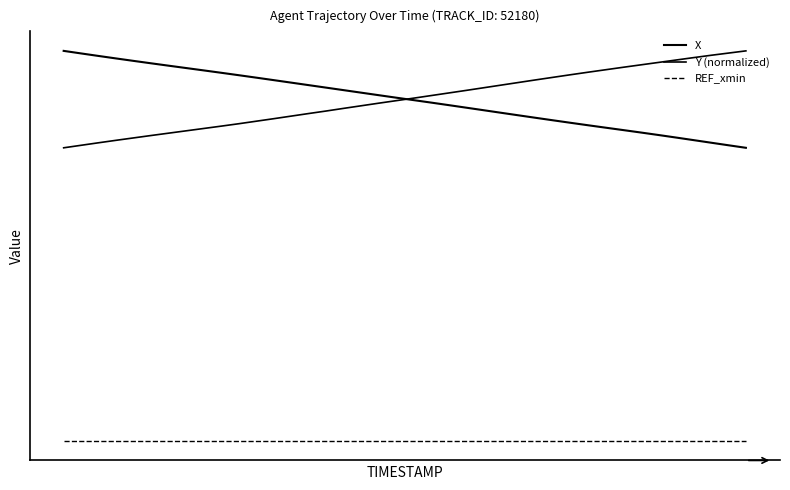

Reading left to right, transcribe all the data shown in this chart.

X: 609.6	609.1	608.6	608.1	607.7	607.2	606.8	606.4	605.9	605.5	605.0	604.6	604.1	603.6	603.1	602.7	602.2	601.7	601.3	600.8	600.3	599.9	599.4	598.9	598.4	598.0	597.5	597.0	596.5	596.1	595.6	595.2	594.7	594.3	593.8	593.3	592.8	592.4	591.9	591.4
Y (normalized): 591.4	591.9	592.3	592.8	593.3	593.7	594.1	594.6	595.0	595.5	595.9	596.4	596.9	597.3	597.8	598.3	598.8	599.3	599.8	600.2	600.7	601.2	601.7	602.2	602.7	603.1	603.6	604.1	604.6	605.1	605.6	606.0	606.5	607.0	607.4	607.9	608.3	608.7	609.2	609.6
REF_xmin: 536.4	536.4	536.4	536.4	536.4	536.4	536.4	536.4	536.4	536.4	536.4	536.4	536.4	536.4	536.4	536.4	536.4	536.4	536.4	536.4	536.4	536.4	536.4	536.4	536.4	536.4	536.4	536.4	536.4	536.4	536.4	536.4	536.4	536.4	536.4	536.4	536.4	536.4	536.4	536.4